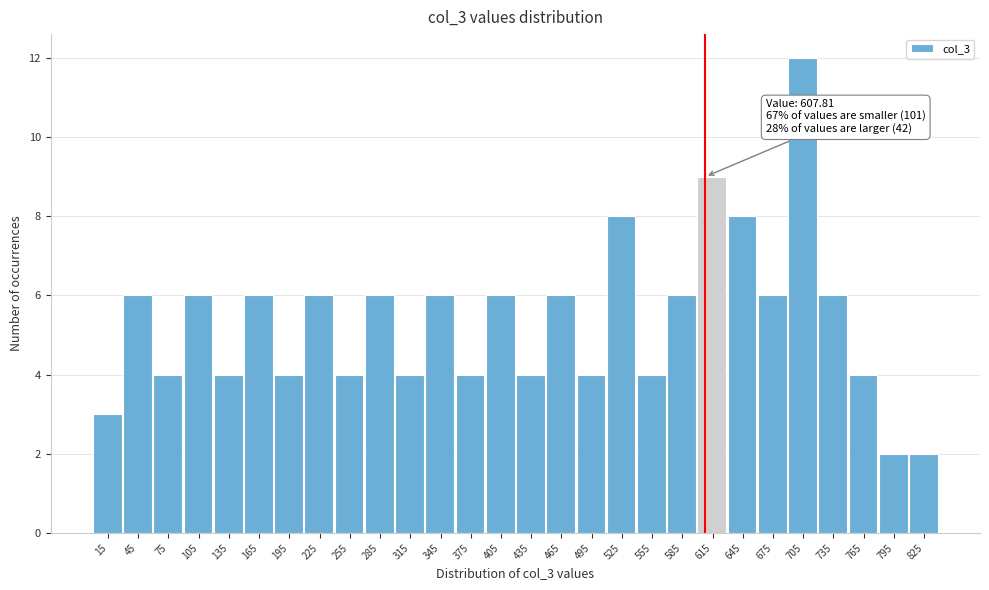

Over which range of the x-axis is the bar tallest?

690 to 720